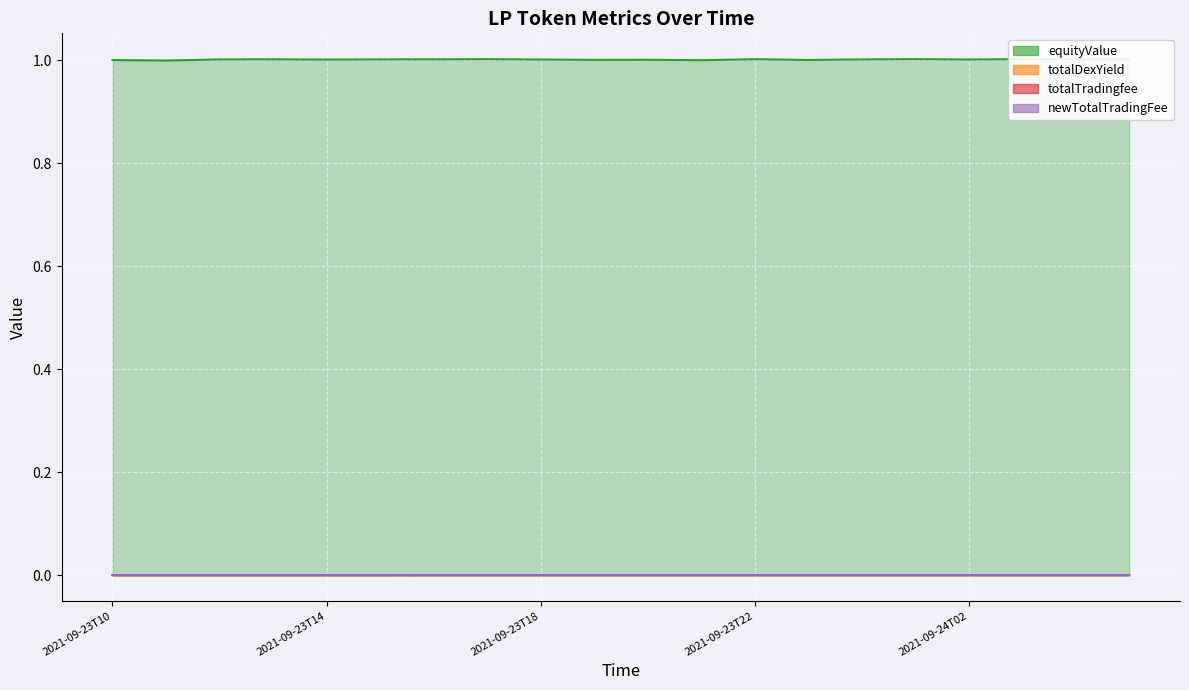

How many series are shown in this chart?

4